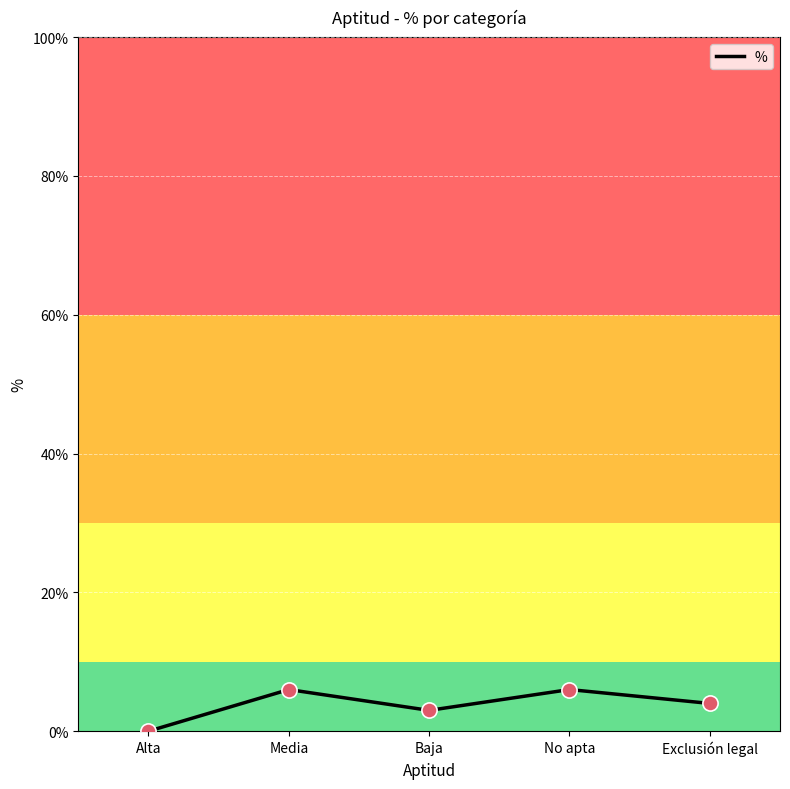

Which has a higher value, No apta or Baja?

No apta